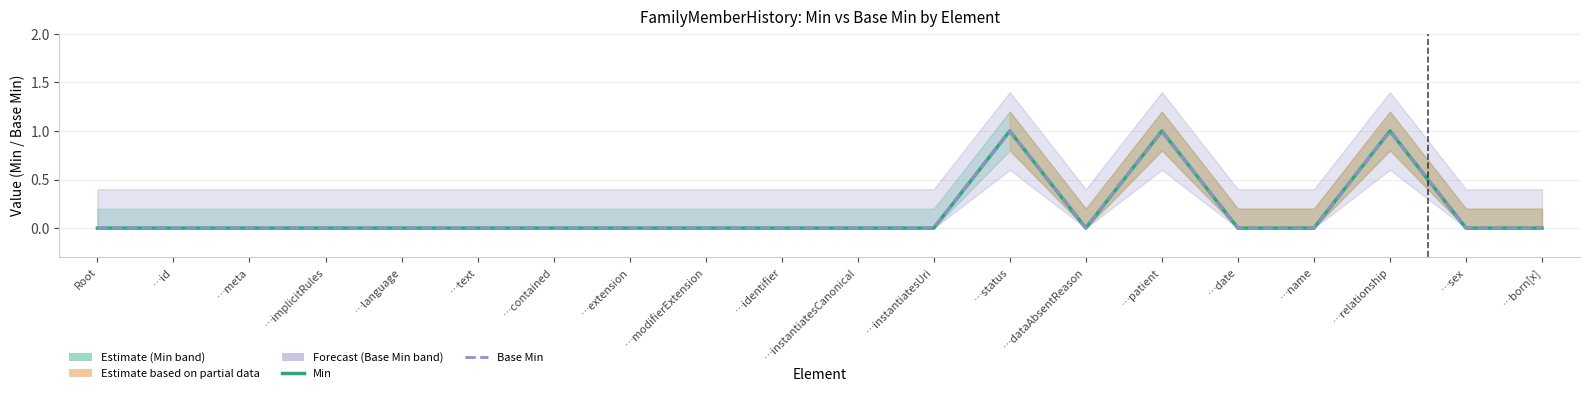

What is the sum of all Min values?

3